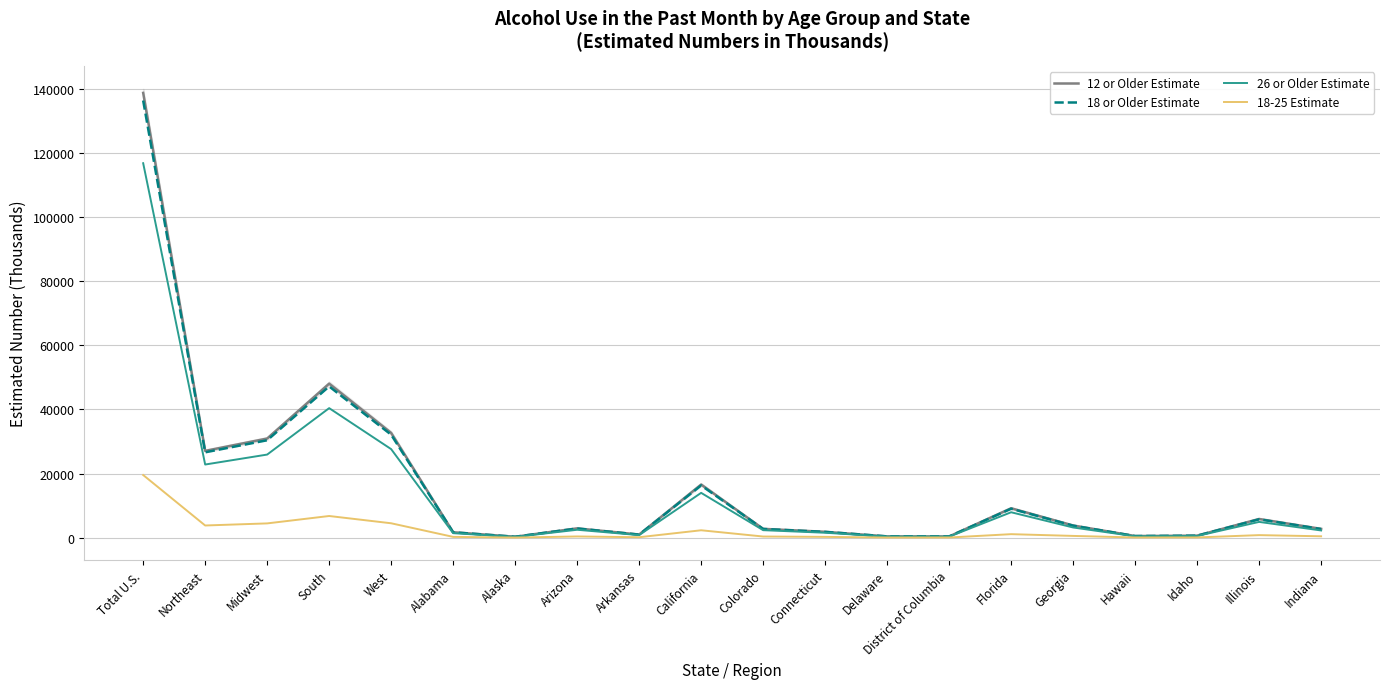

Which series has the widest spread of values?

12 or Older Estimate